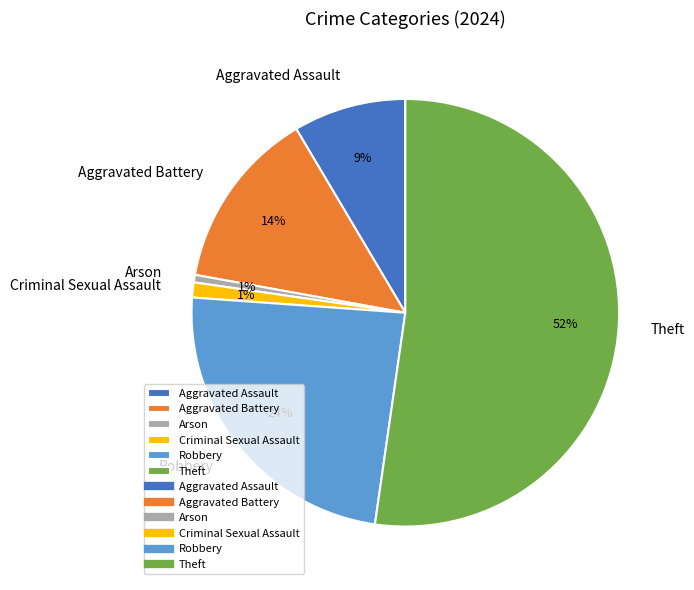

Approximately how many times larger is the value at Aggravated Assault compared to Robbery?

0.4